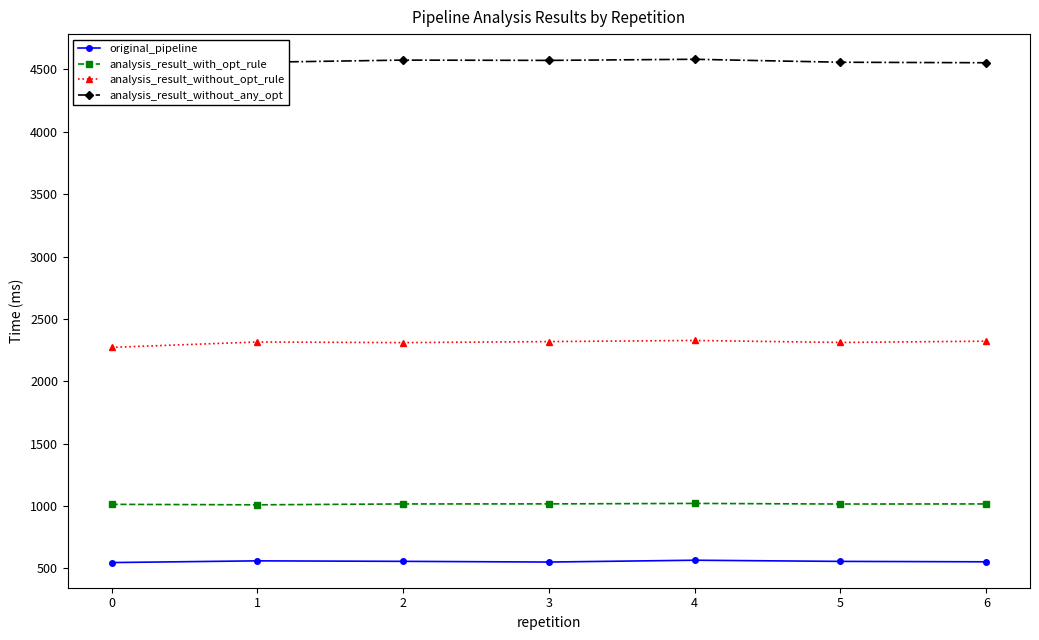

How many values in the analysis_result_without_any_opt series exceed 4557?

5